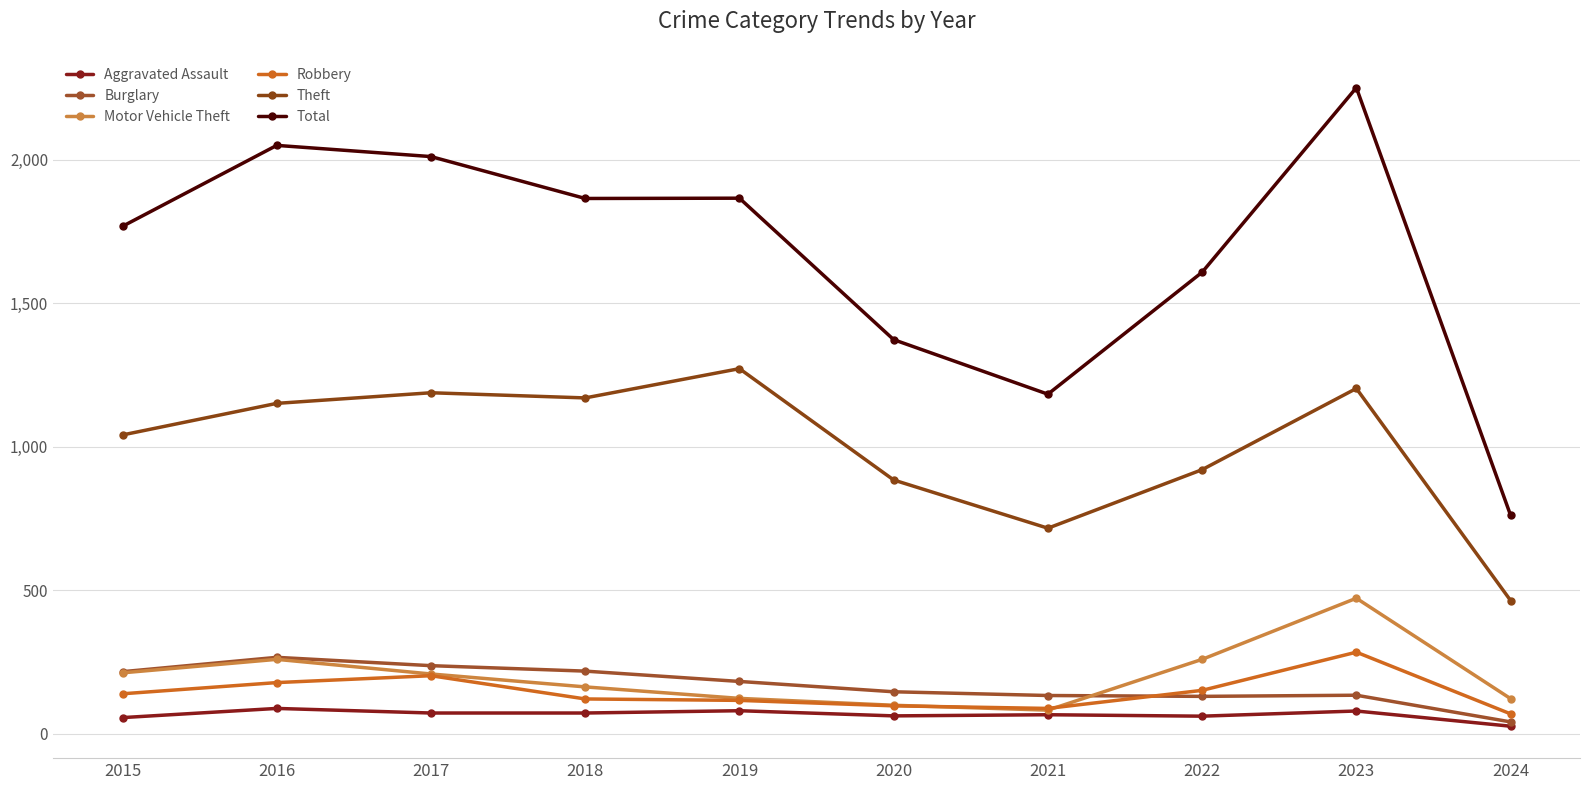

What is the difference between the highest and lowest values at 2016?

1962